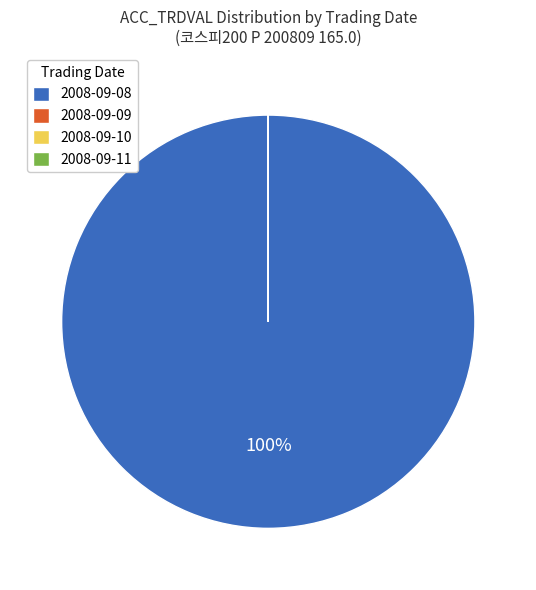

Is it true that 2008-09-08 is 100% of the pie?

True